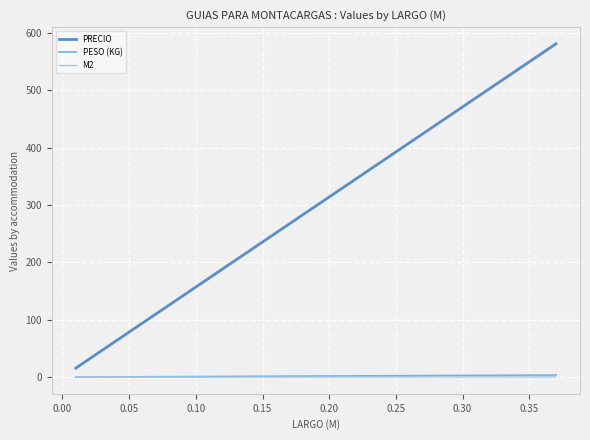

True or false: PRECIO and M2 cross at least once.

False